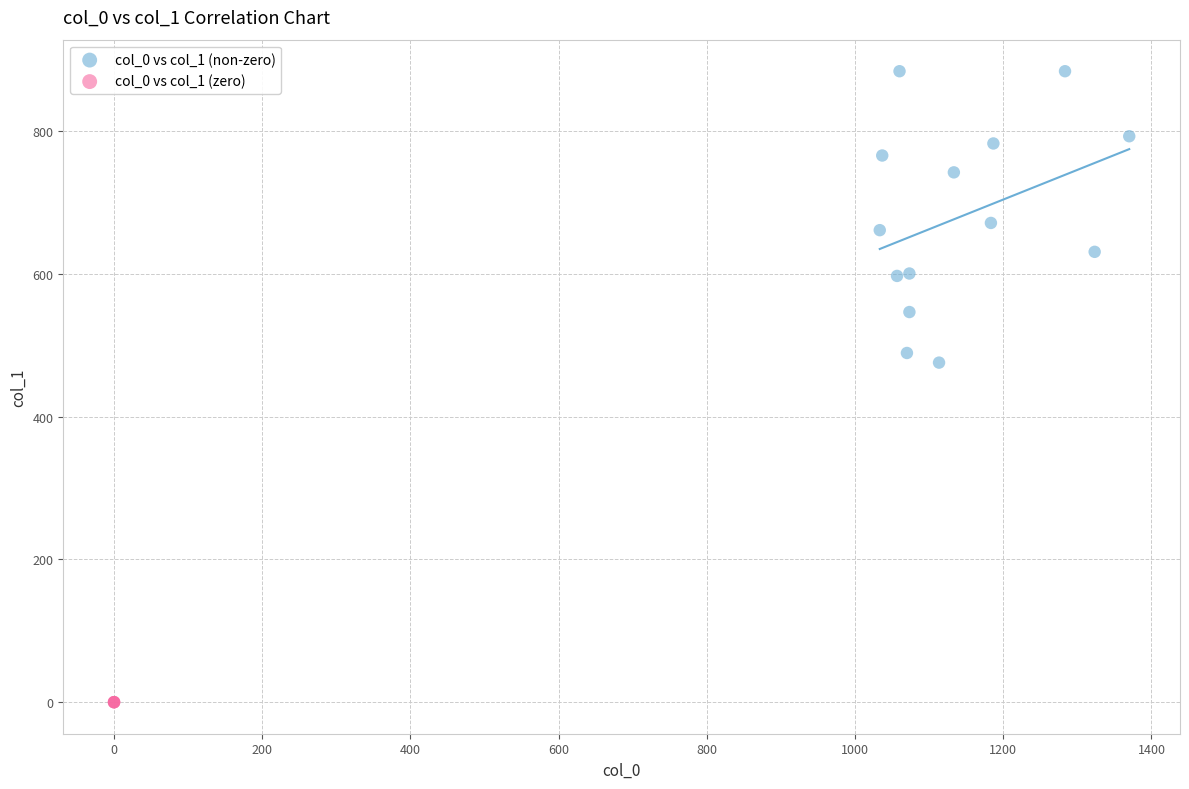

Which series reaches the maximum Y coordinate?

col_0 vs col_1 (non-zero)